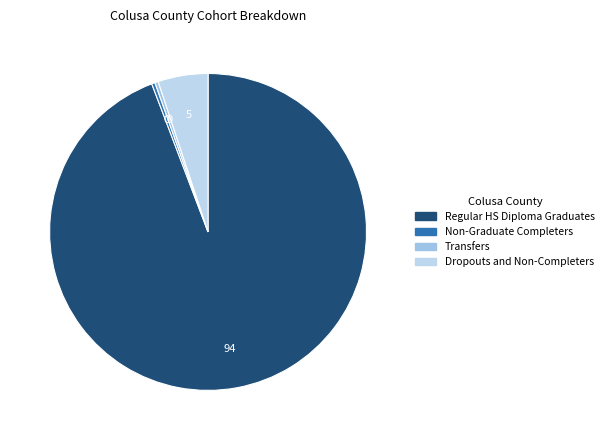

Which slice represents more than half of the pie?

Regular HS Diploma Graduates